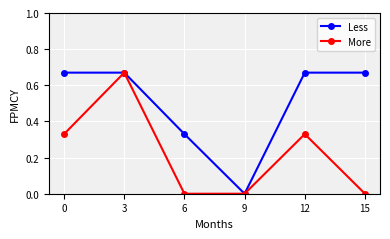

What is the sum of the Less values at 3 and 12?

1.3